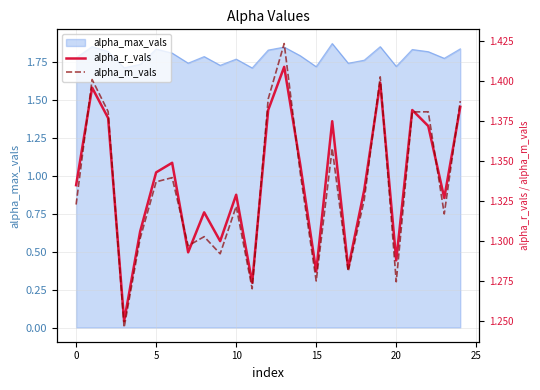

What value does the alpha_r_vals series have at 15?

1.3